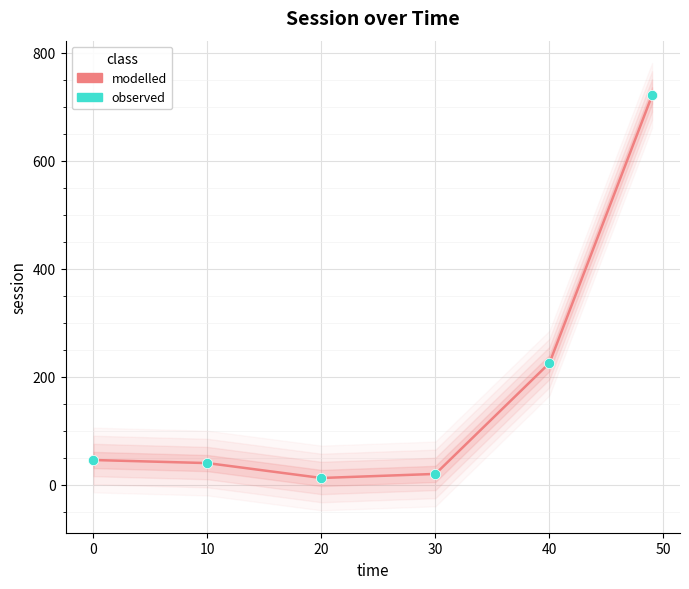

At how many categories does at least one series exceed 672?

1